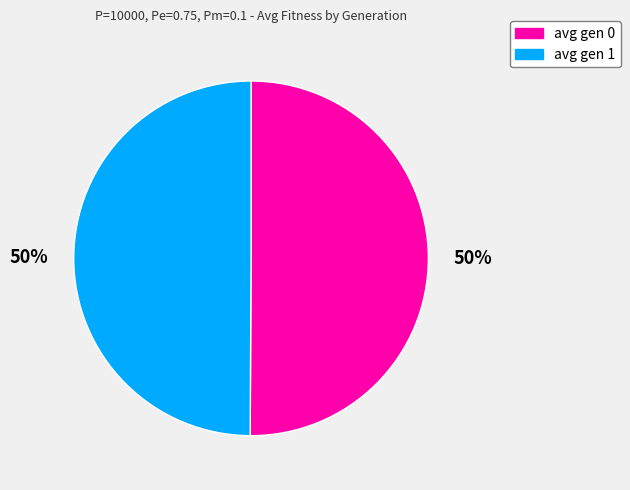

Approximately how many times larger is the value at avg gen 0 compared to avg gen 1?

1.0